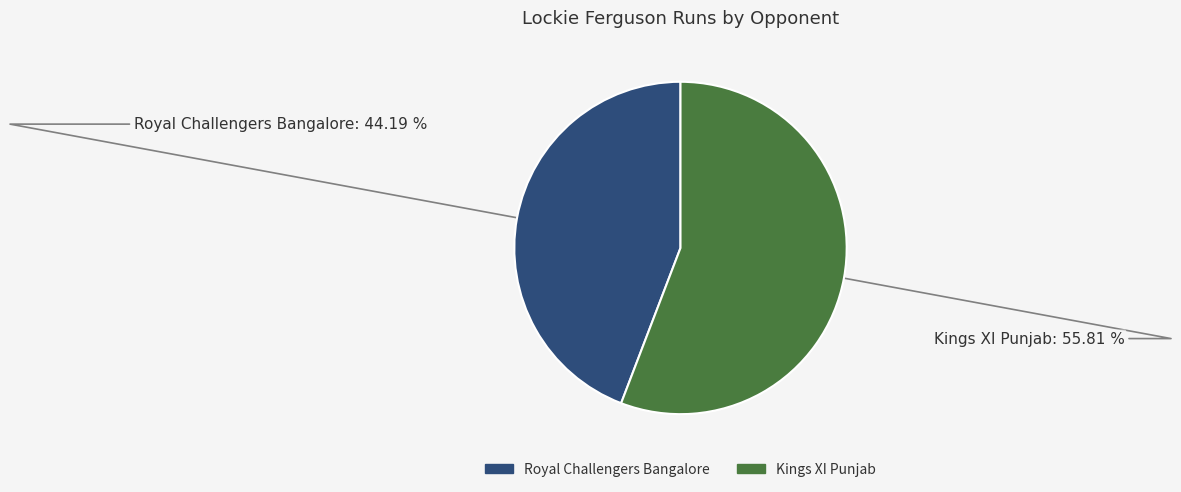

How many segments does this pie chart have?

2